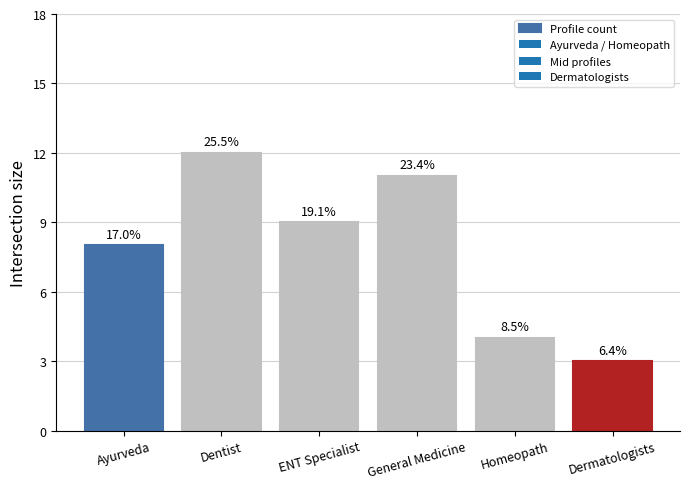

How many bars are there in total?

6